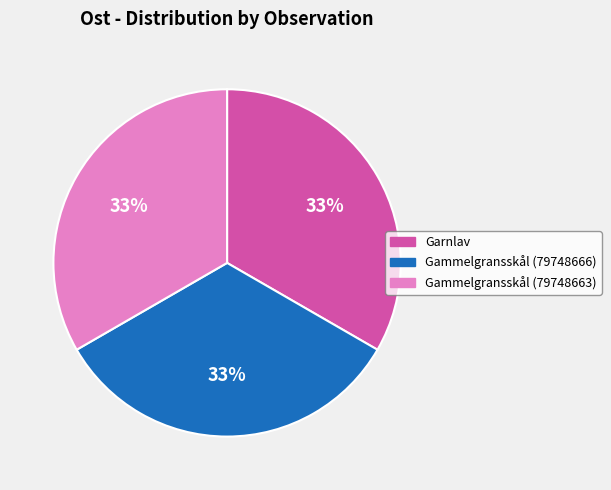

Does any single category account for the majority?

No